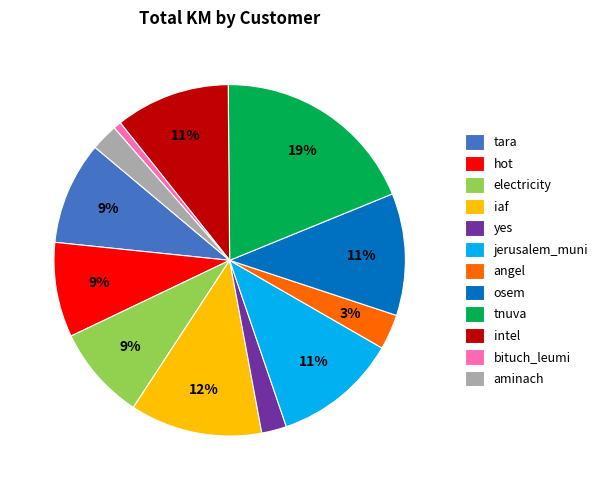

Which has a higher value, yes or tnuva?

tnuva